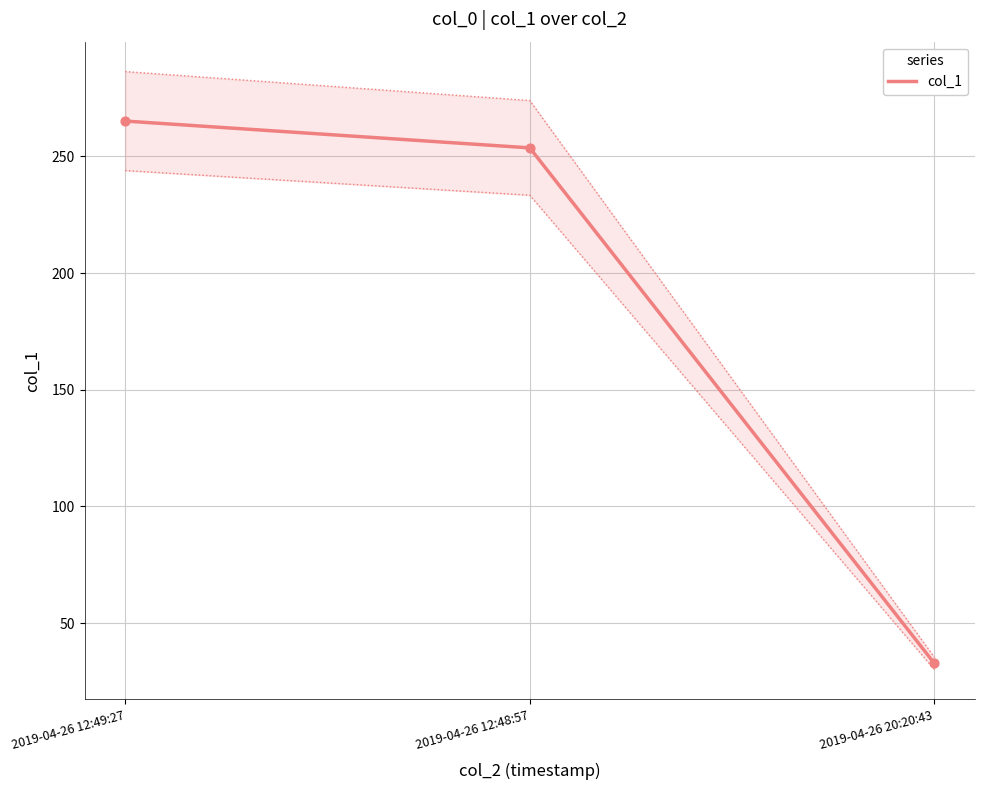

Approximately how many times larger is the value at 2019-04-26 12:48:57 compared to 2019-04-26 12:49:27?

1.0